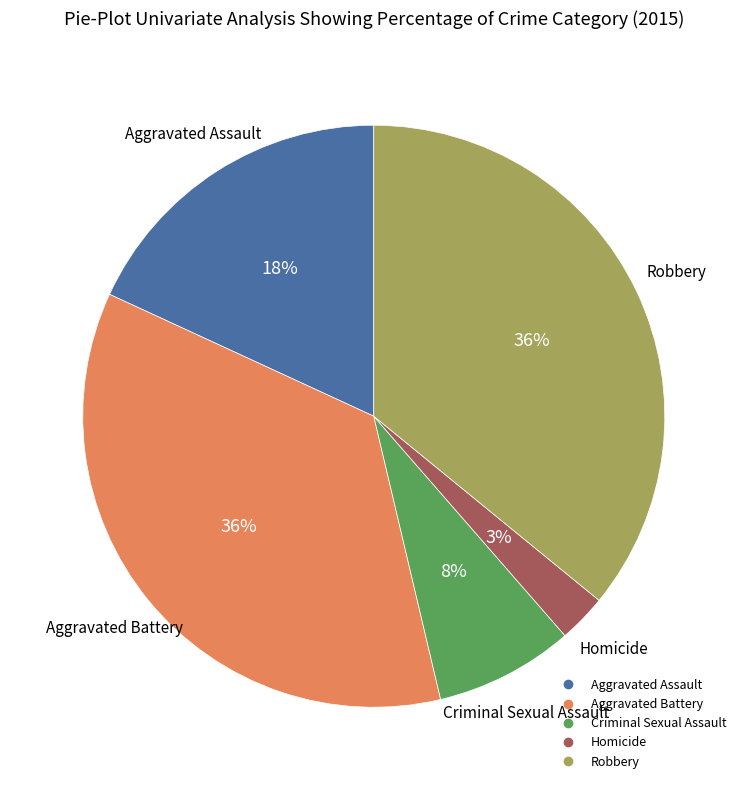

The Criminal Sexual Assault slice represents 8% of the pie. True or false?

True